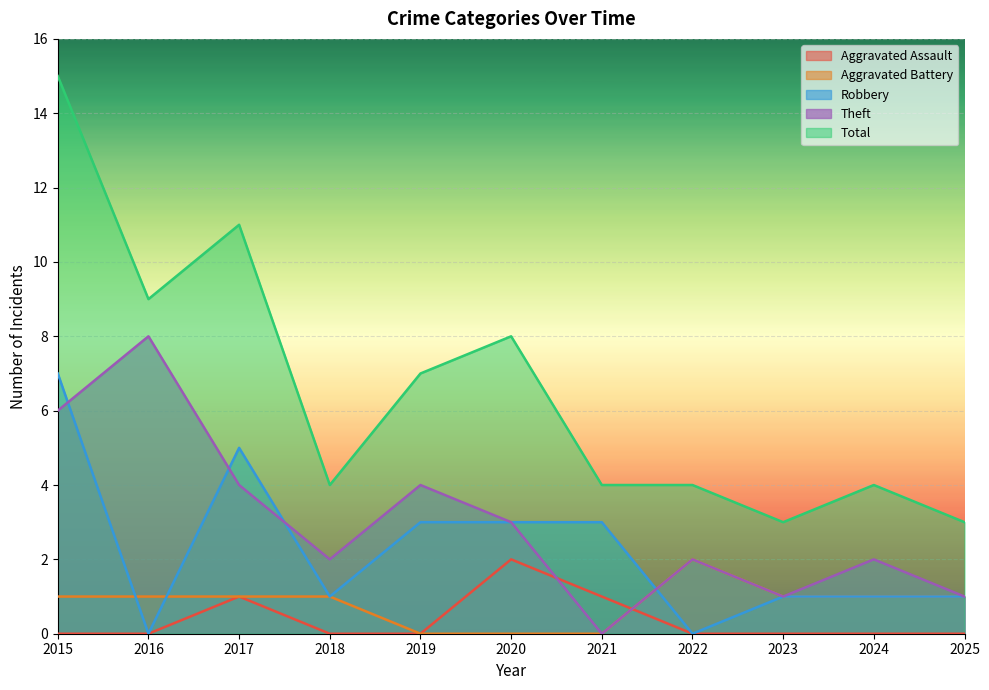

At which label does Robbery first exceed 1?

2015